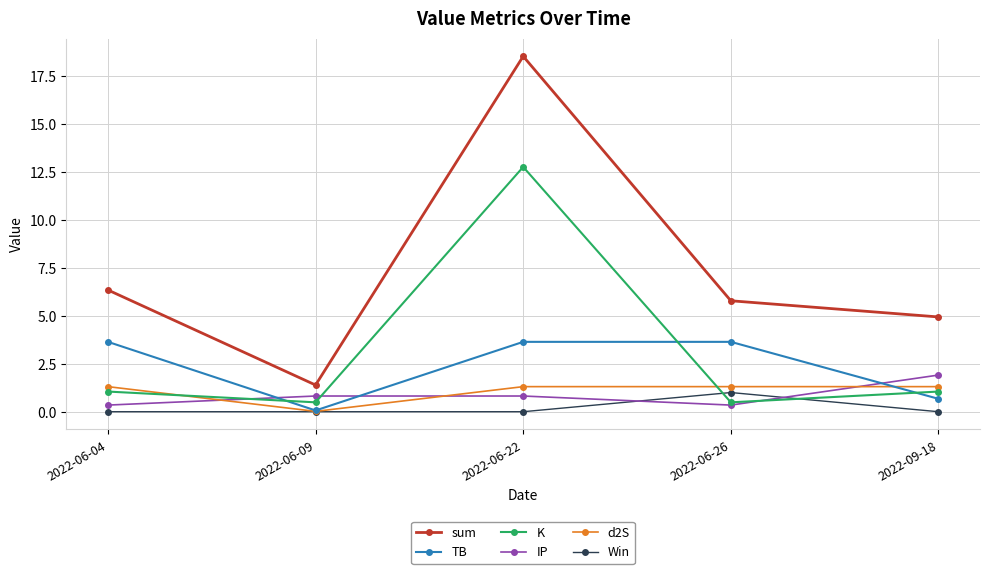

Is it true that sum equals 2.0 at 2022-06-26?

False